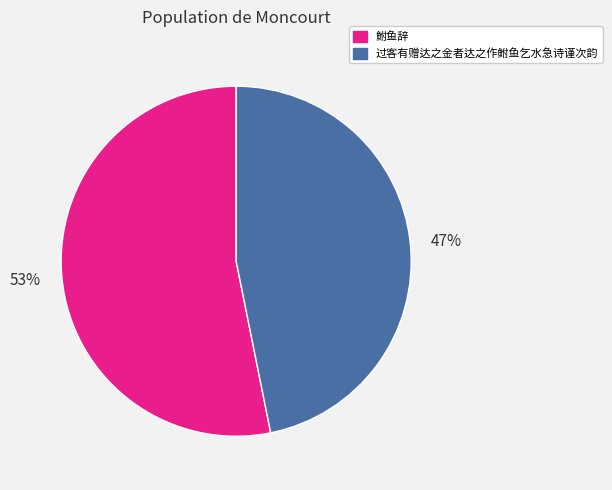

Which has a higher value, 47% or 53%?

53%